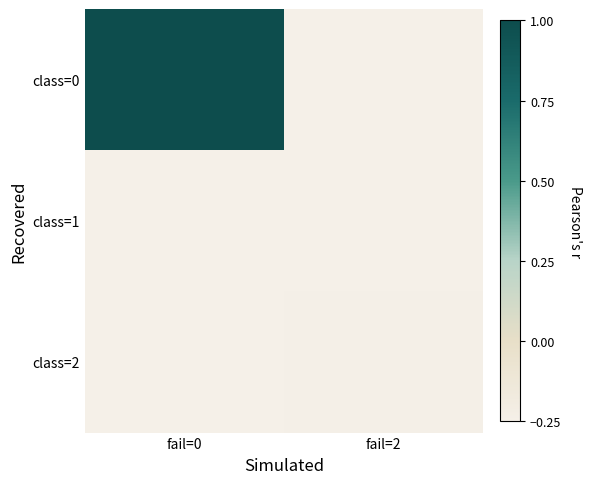

Rank the series by their maximum value, from highest to lowest.

class=0, class=2, class=1